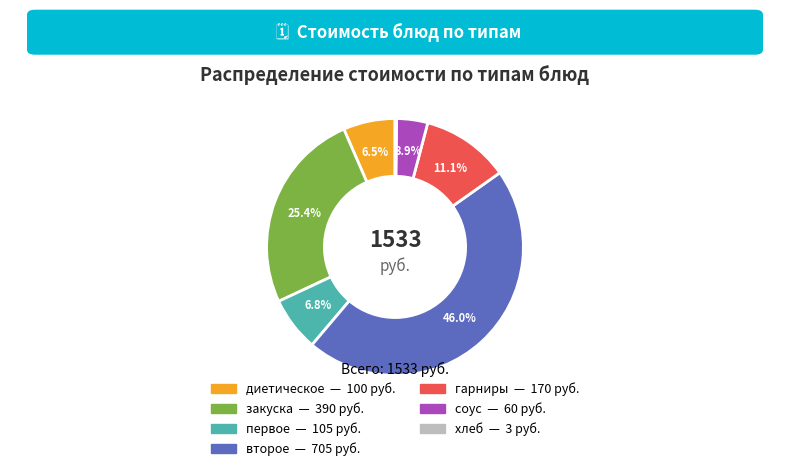

Do второе and гарниры together represent more than half of the pie?

Yes